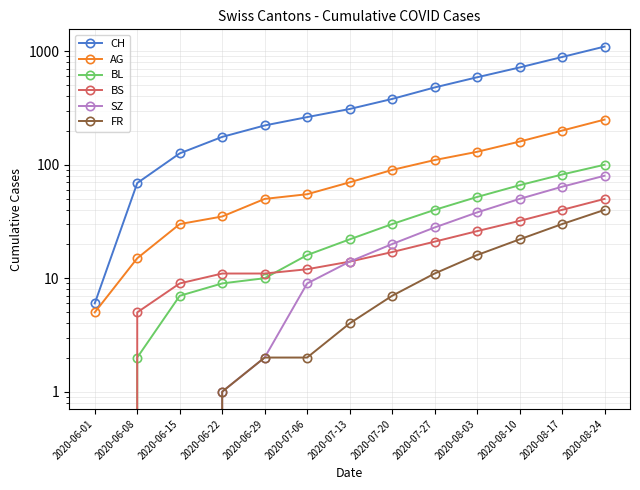

Reading left to right, transcribe all the data shown in this chart.

CH: 6	69	126	176	222	263	310	380	480	590	720	890	1100
AG: 5	15	30	35	50	55	70	90	110	130	160	200	250
BL: 0	2	7	9	10	16	22	30	40	52	66	82	100
BS: 0	5	9	11	11	12	14	17	21	26	32	40	50
SZ: 0	0	0	1	2	9	14	20	28	38	50	64	80
FR: 0	0	0	1	2	2	4	7	11	16	22	30	40